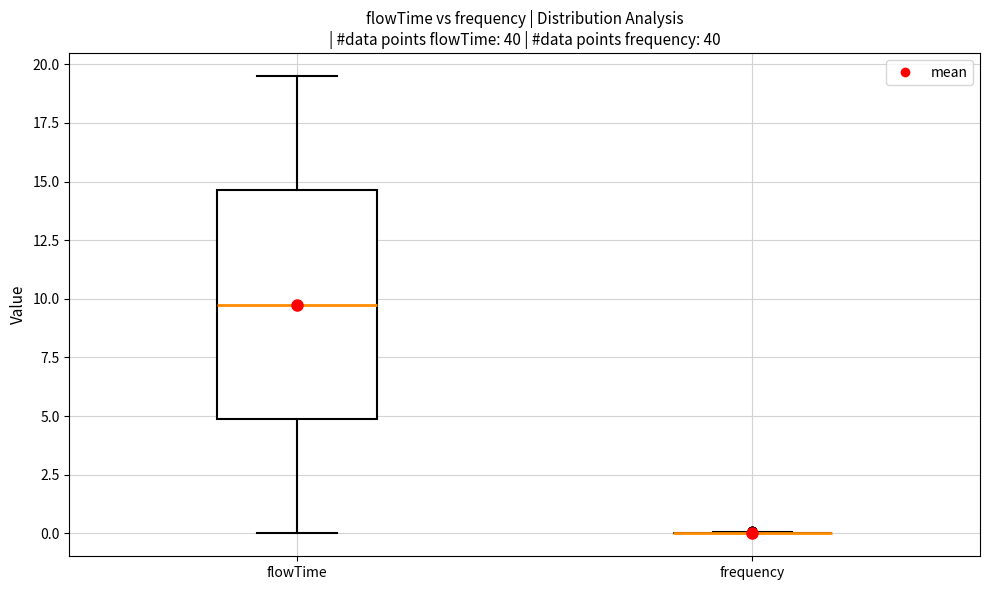

Comparing the boxes themselves (not the whiskers), which one is the tallest?

flowTime